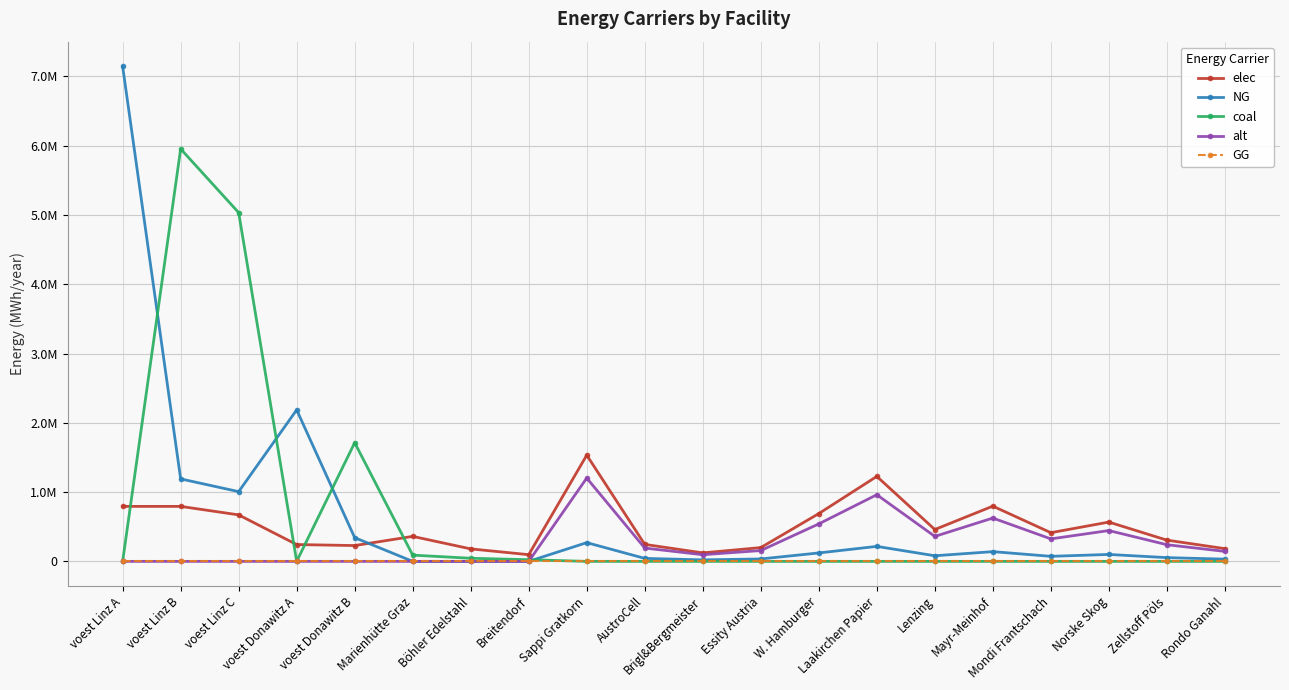

How many interior local valleys does the NG series have?

4